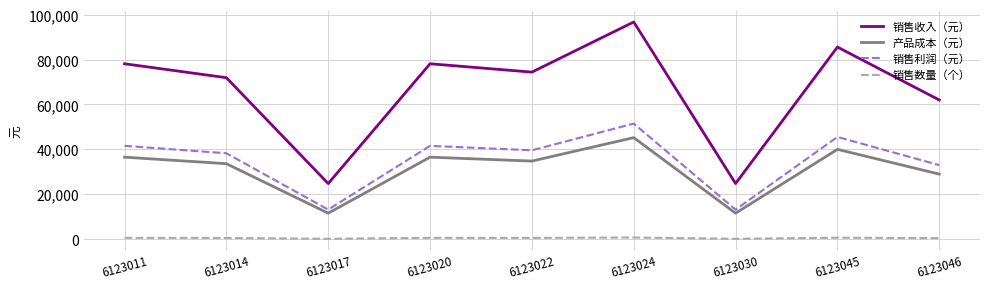

At which category does 产品成本（元） reach its first local peak?

6123020